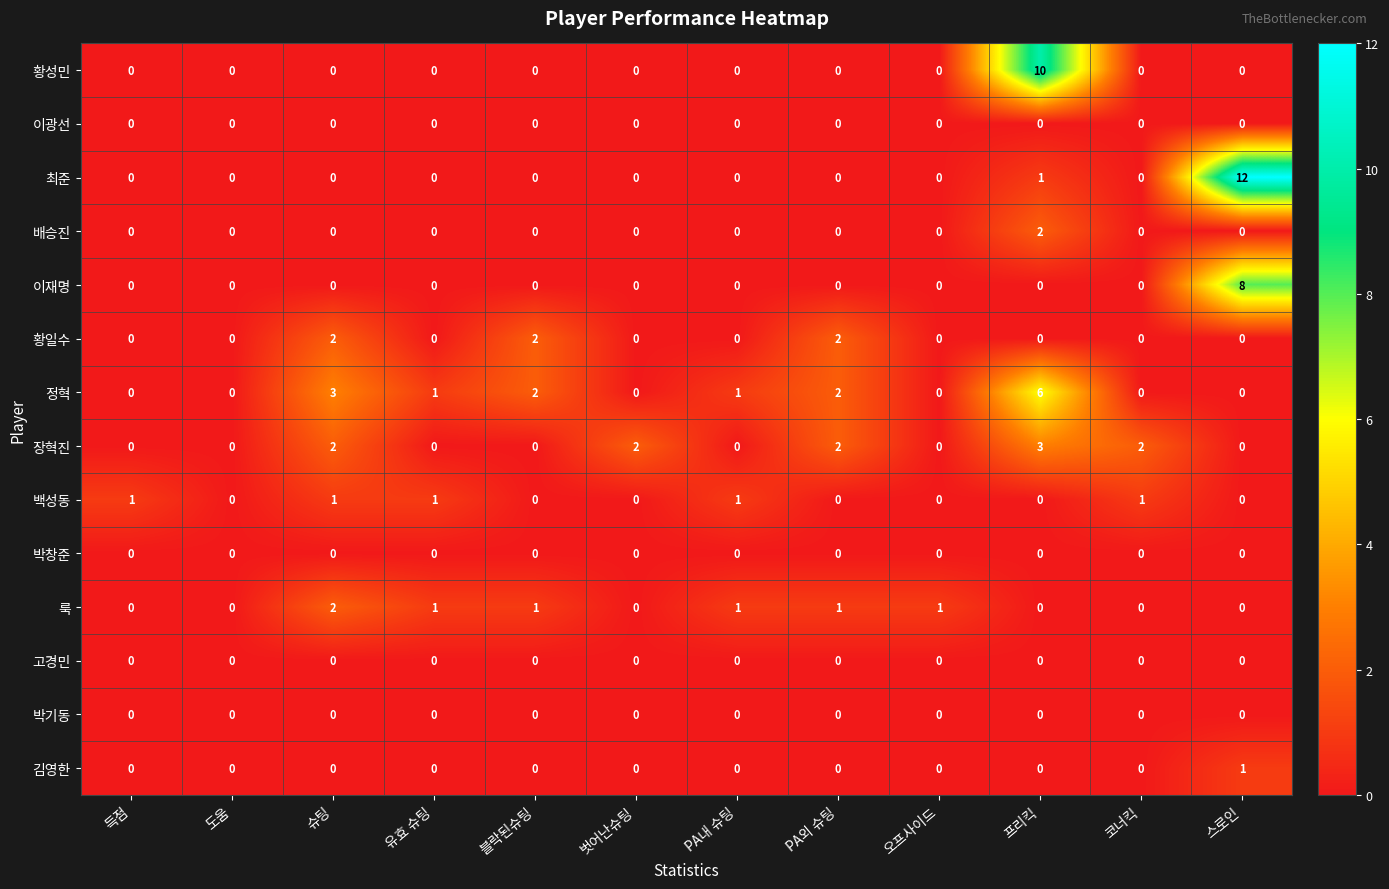

Count the 배승진 values in the range 0 to 1.

11